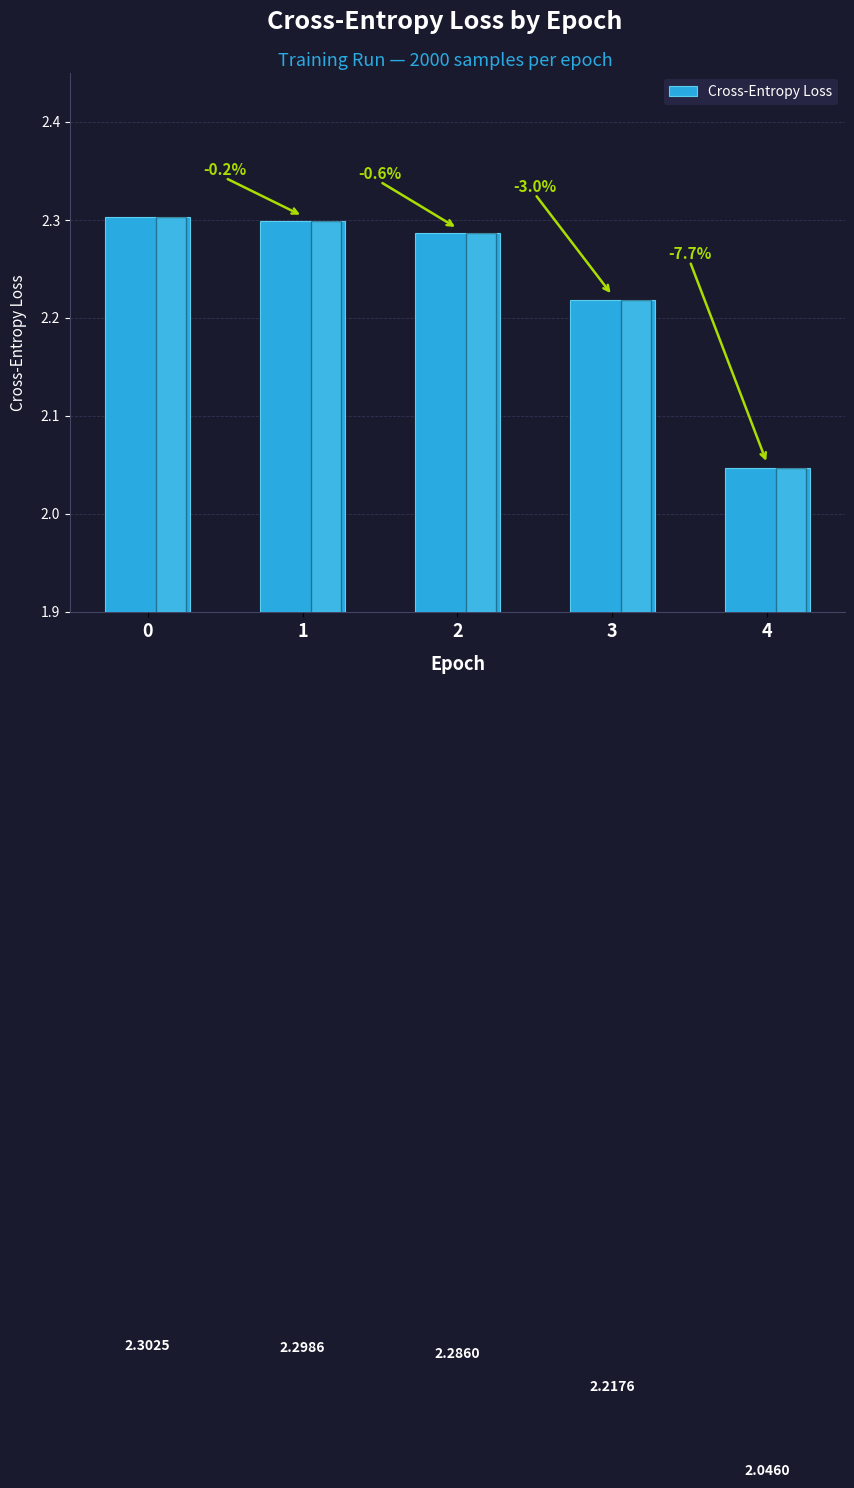

Does the chart contain stacked bars?

No